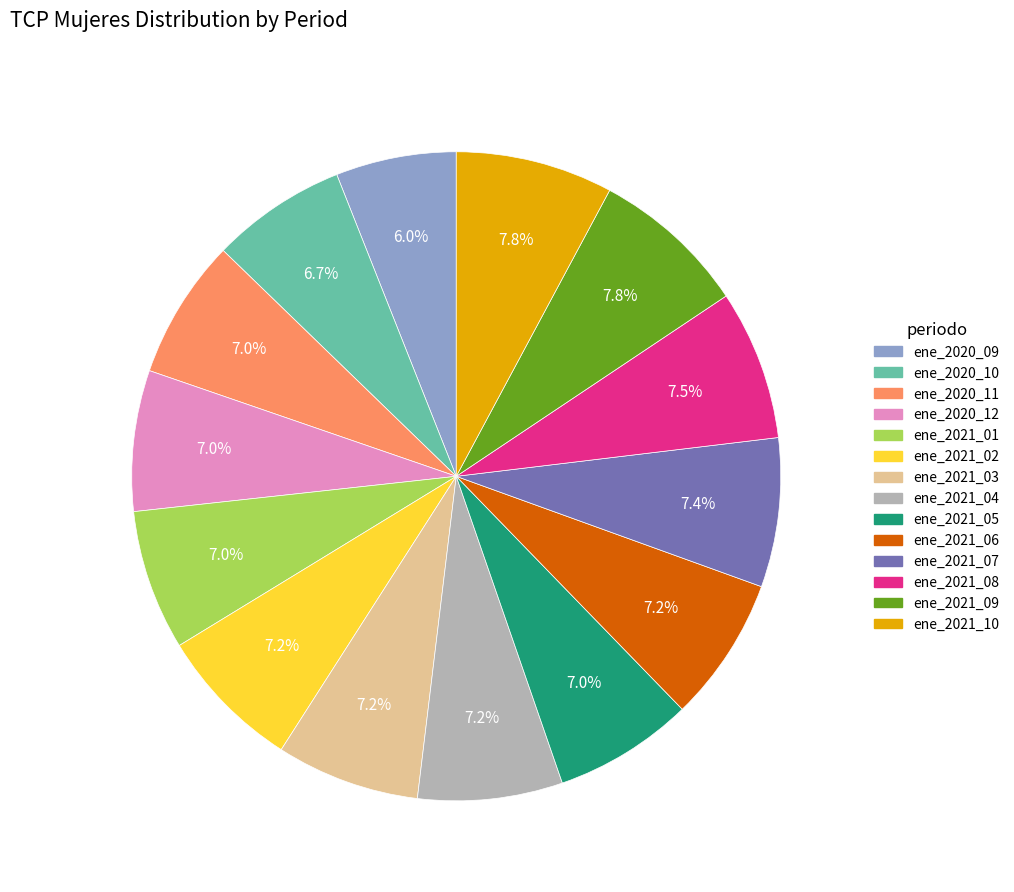

How much of the chart is everything except ene_2021_10?

92.2%